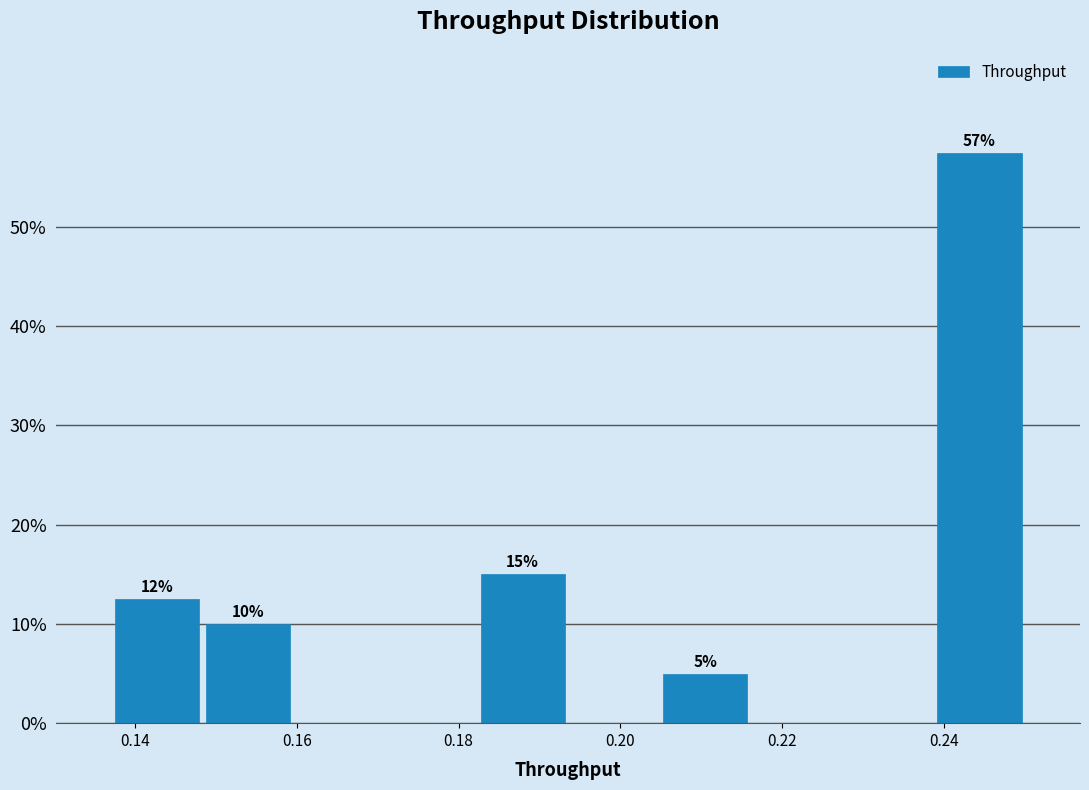

Which range on the x-axis has the tallest bar?

0.238 to 0.250